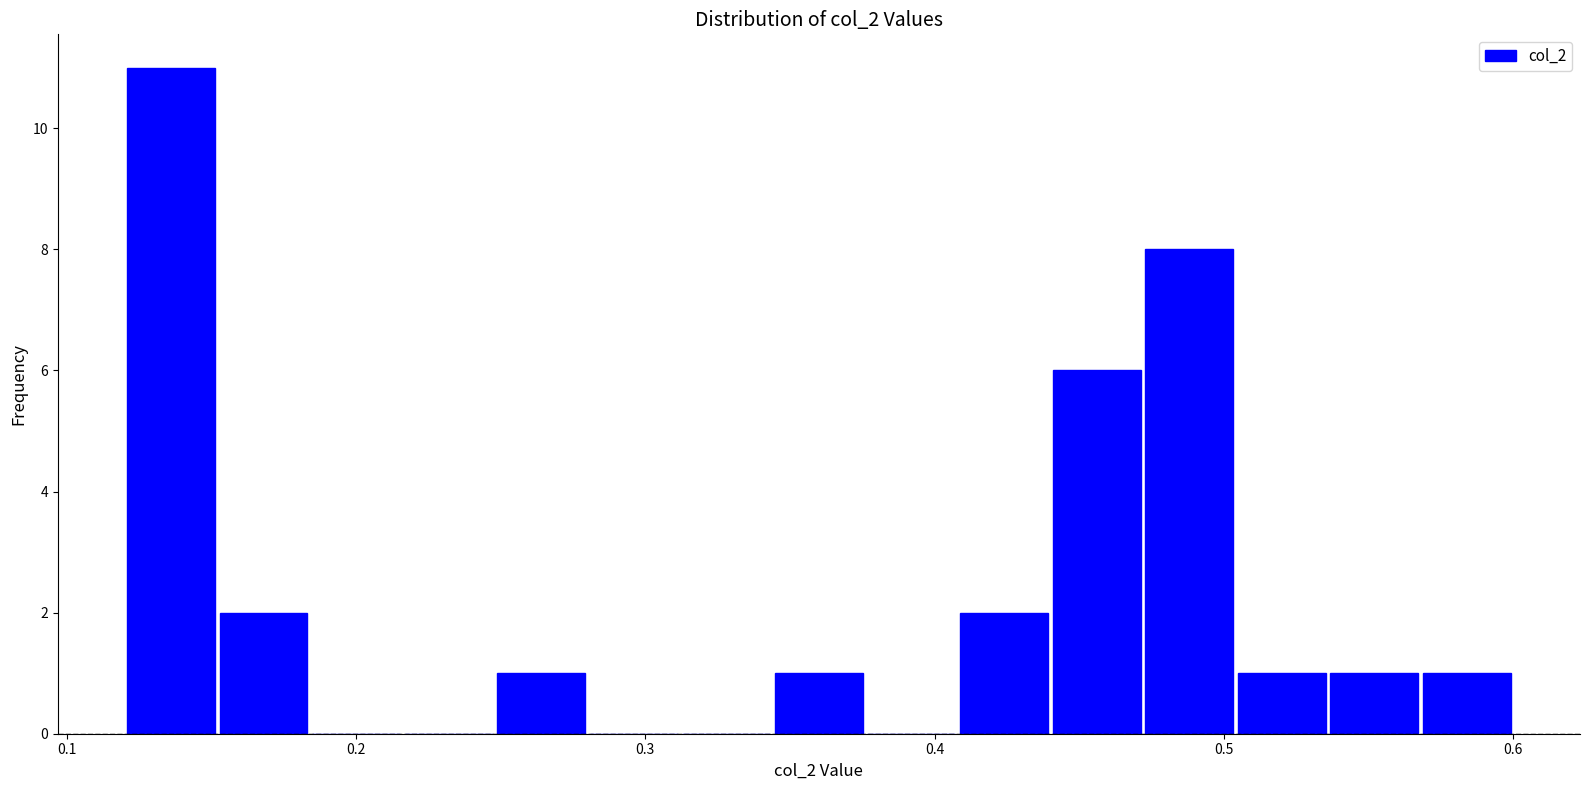

Read against the x-axis, roughly where is the centre of the tallest bar?

0.14